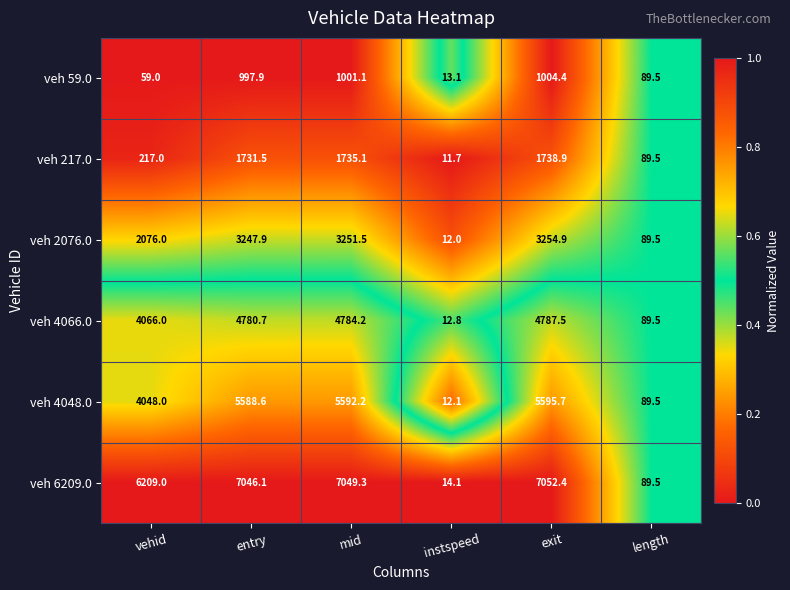

What is the difference between the maximum and minimum values in the veh 4066.0 series?

4774.7